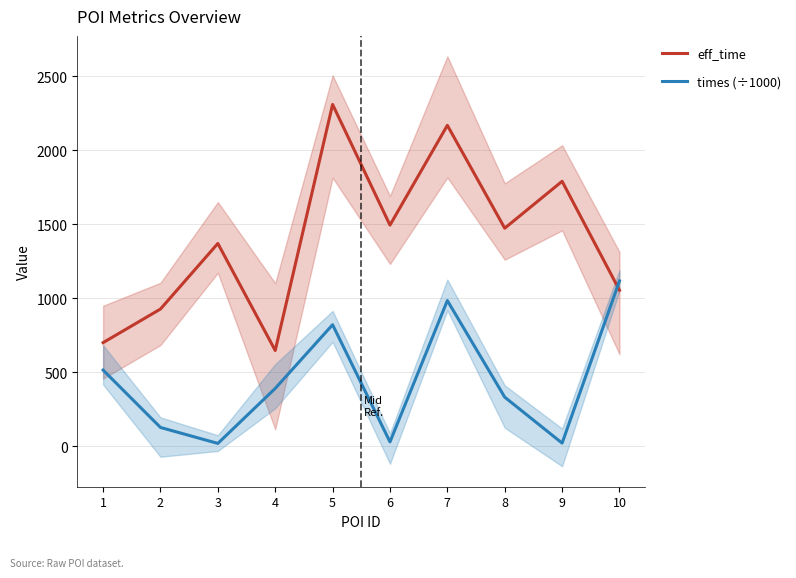

After their last crossing, which series has the higher values: times (÷1000) or eff_time?

times (÷1000)